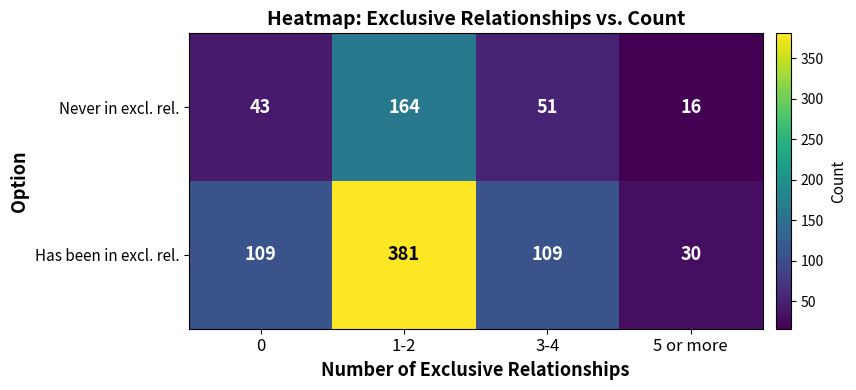

True or false: Has been in excl. rel. has a value of 109 at 3-4.

True